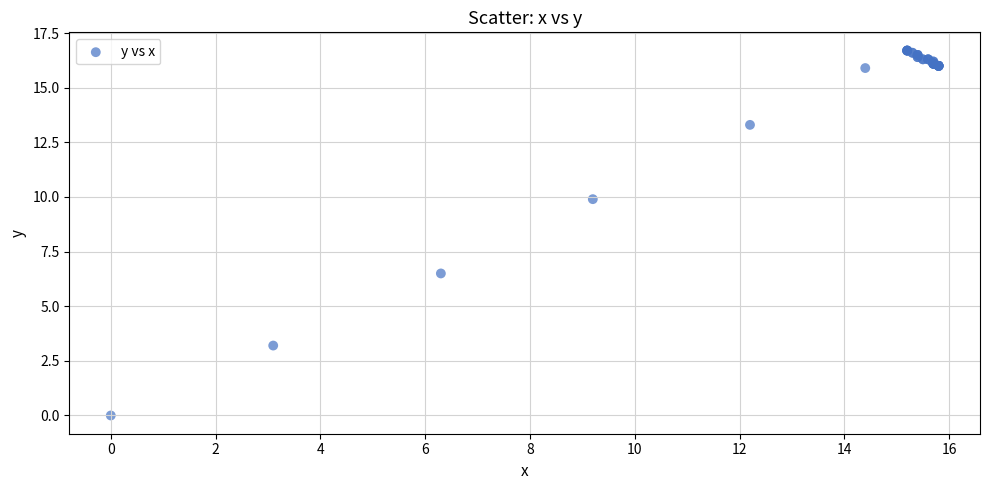

What Y value in the scatter plot is closest to 8?

6.5